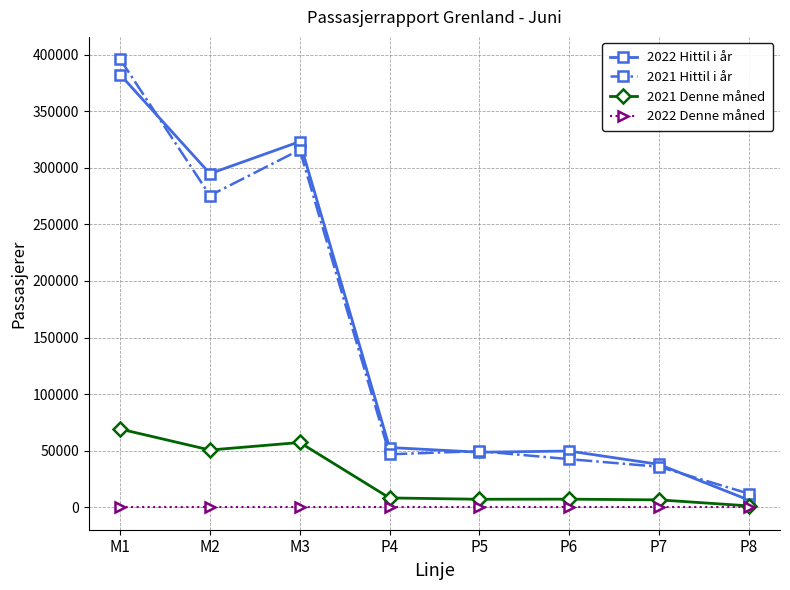

Is it true that 2021 Denne måned equals 8309 at P4?

True